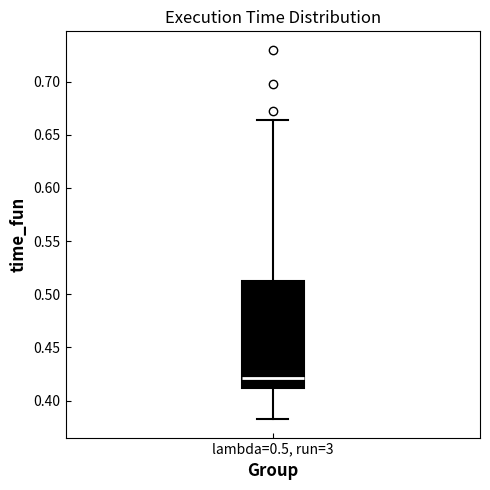

Transcribe this box plot: give where the median line is, the range the box spans, and where the two whiskers end, as read against the y-axis. The values are not printed on the chart, so give them approximately, as read against the axis.

median 0.420, box 0.410 to 0.510, whiskers 0.385 to 0.665